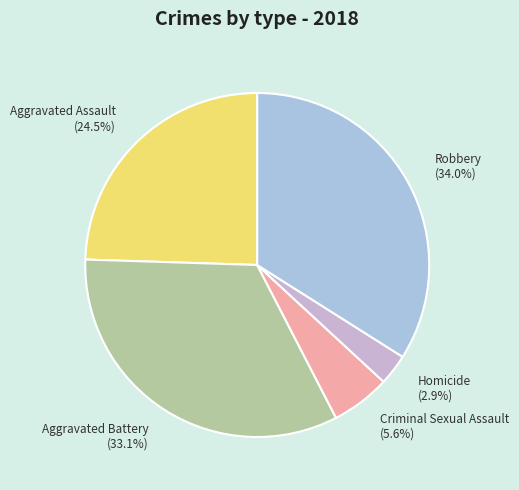

What percentage is NOT represented by Aggravated Battery?

66.9%